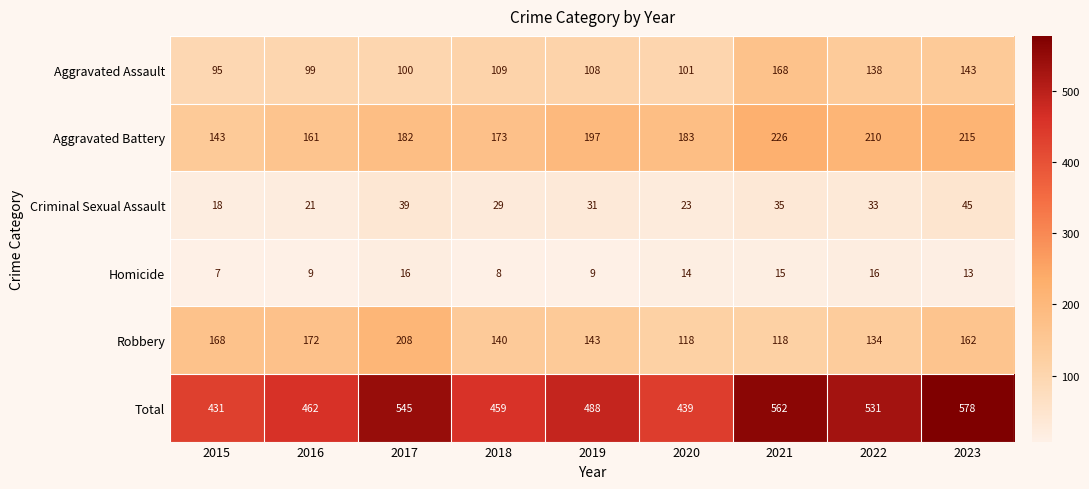

True or false: Homicide has a value of 4 at 2018.

False